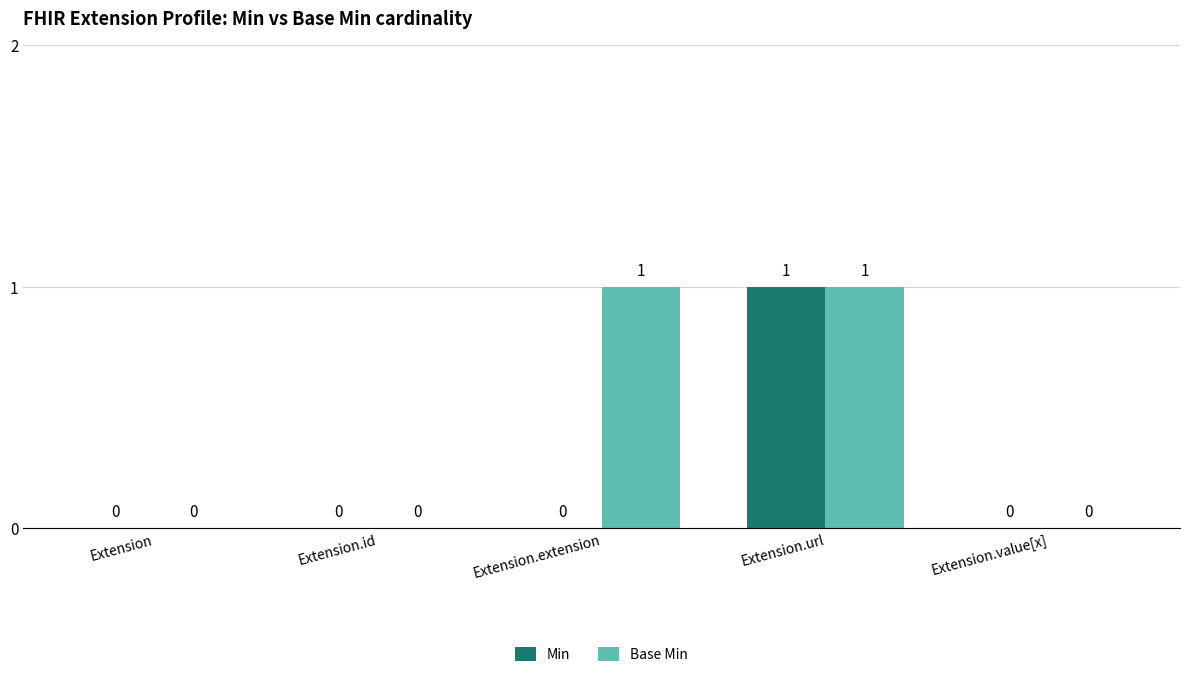

At which category is the sum across all series the highest?

Extension.url